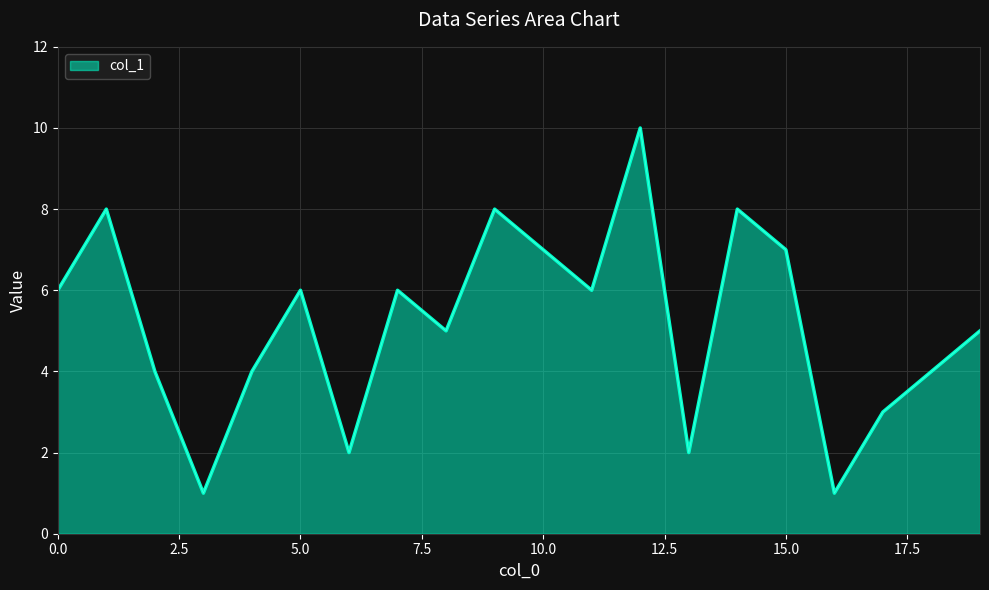

Reading left to right, extract all data points from this chart.

6	8	4	1	4	6	2	6	5	8	7	6	10	2	8	7	1	3	4	5